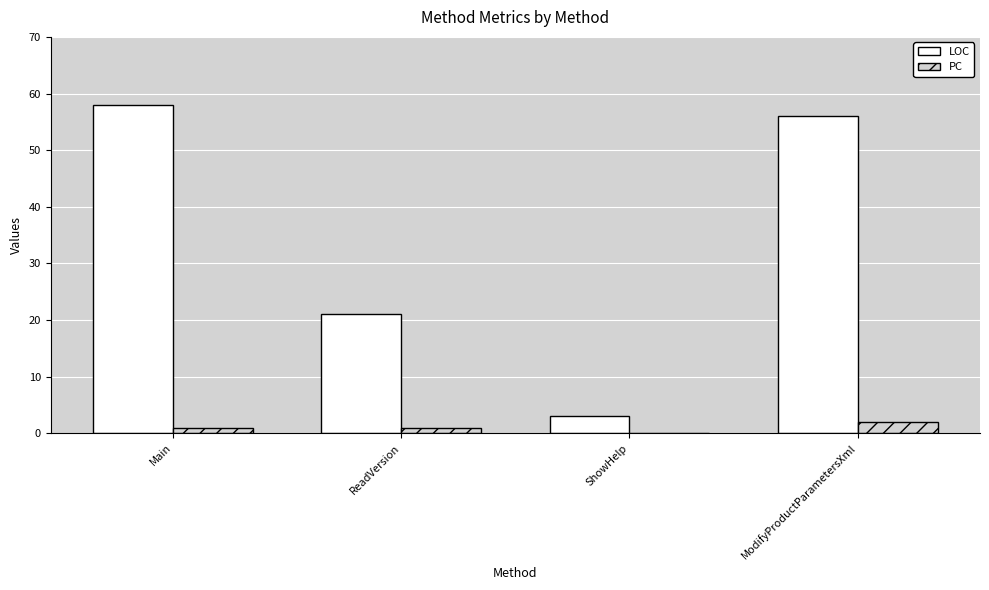

How many data points does each series have?

4